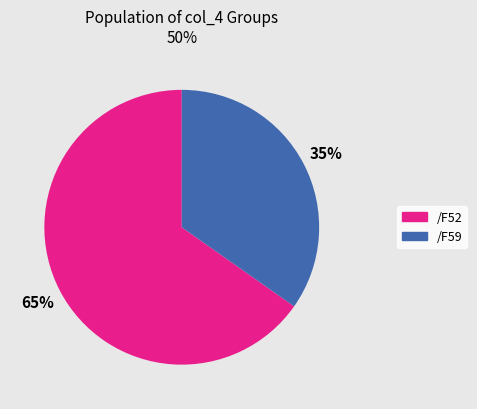

To the nearest percent, what percentage of the pie is /F59?

35%